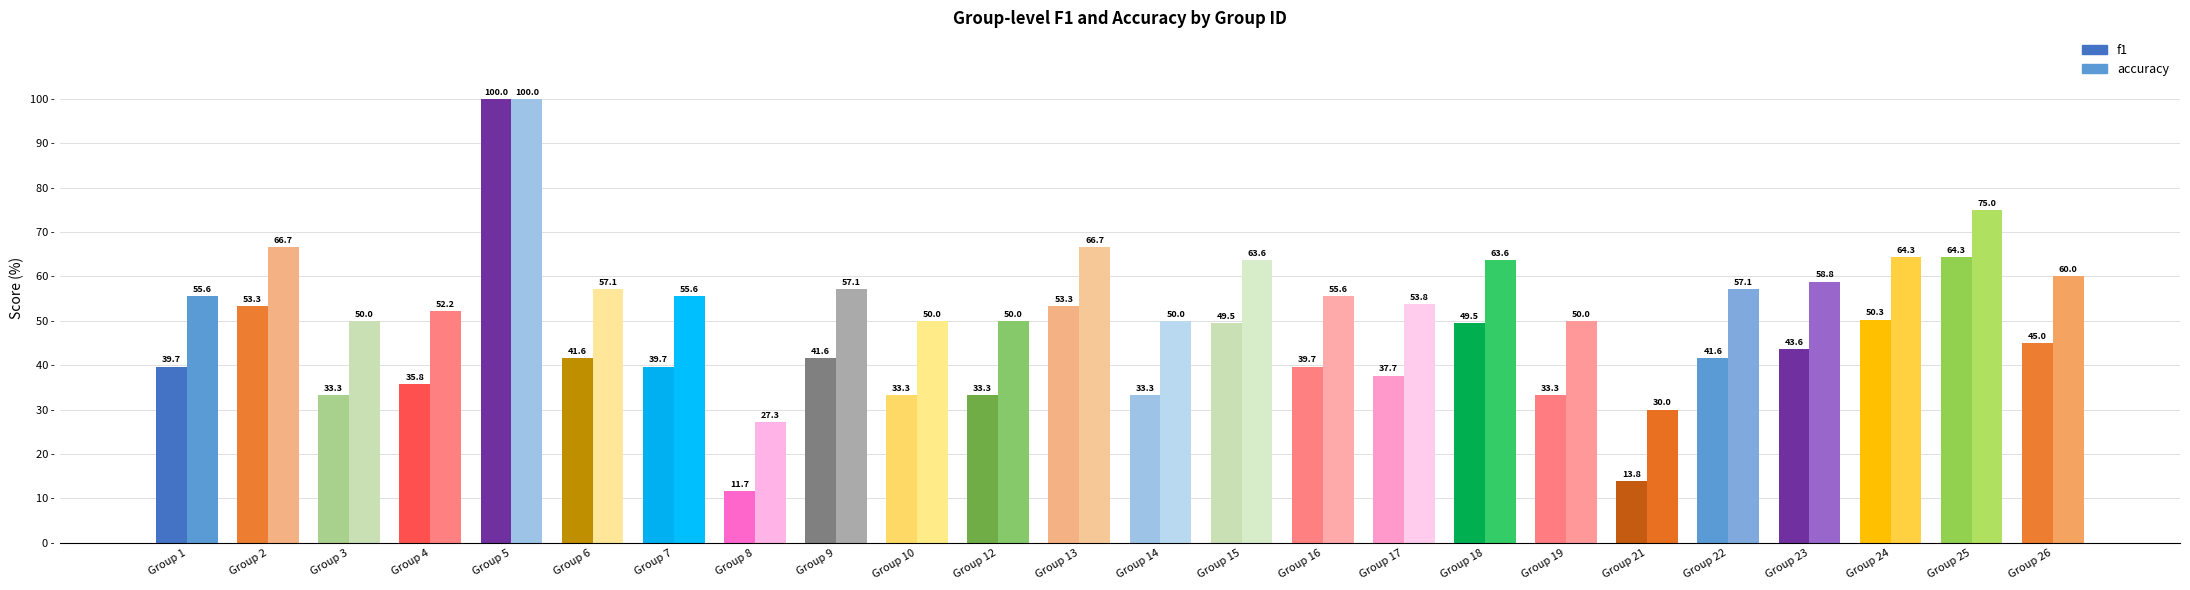

What is the sum of all accuracy values?

1370.1